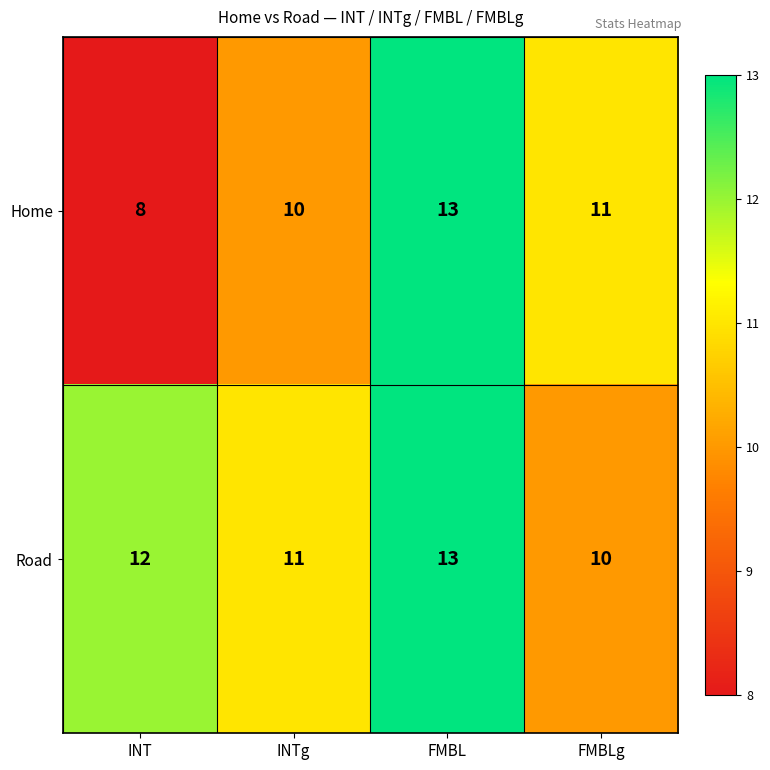

The Home series shows 10 at INTg. True or false?

True